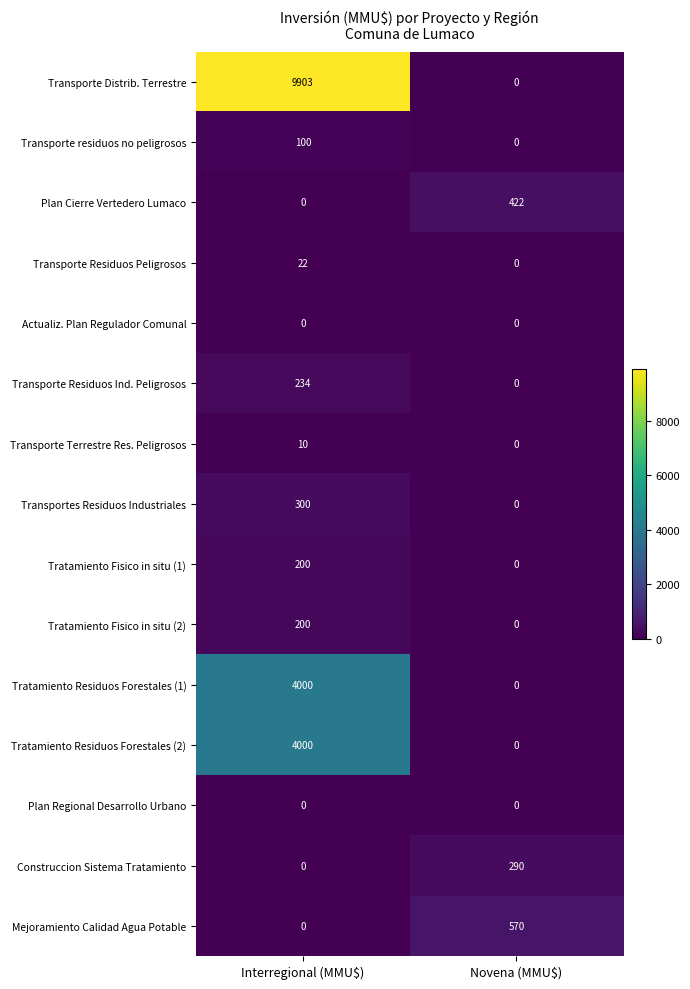

Reading left to right, list all the values displayed in this chart.

Transporte Distrib. Terrestre: 9903	0
Transporte residuos no peligrosos: 100	0
Plan Cierre Vertedero Lumaco: 0	422
Transporte Residuos Peligrosos: 22	0
Actualiz. Plan Regulador Comunal: 0	0
Transporte Residuos Ind. Peligrosos: 234	0
Transporte Terrestre Res. Peligrosos: 10	0
Transportes Residuos Industriales: 300	0
Tratamiento Fisico in situ (1): 200	0
Tratamiento Fisico in situ (2): 200	0
Tratamiento Residuos Forestales (1): 4000	0
Tratamiento Residuos Forestales (2): 4000	0
Plan Regional Desarrollo Urbano: 0	0
Construccion Sistema Tratamiento: 0	290
Mejoramiento Calidad Agua Potable: 0	570